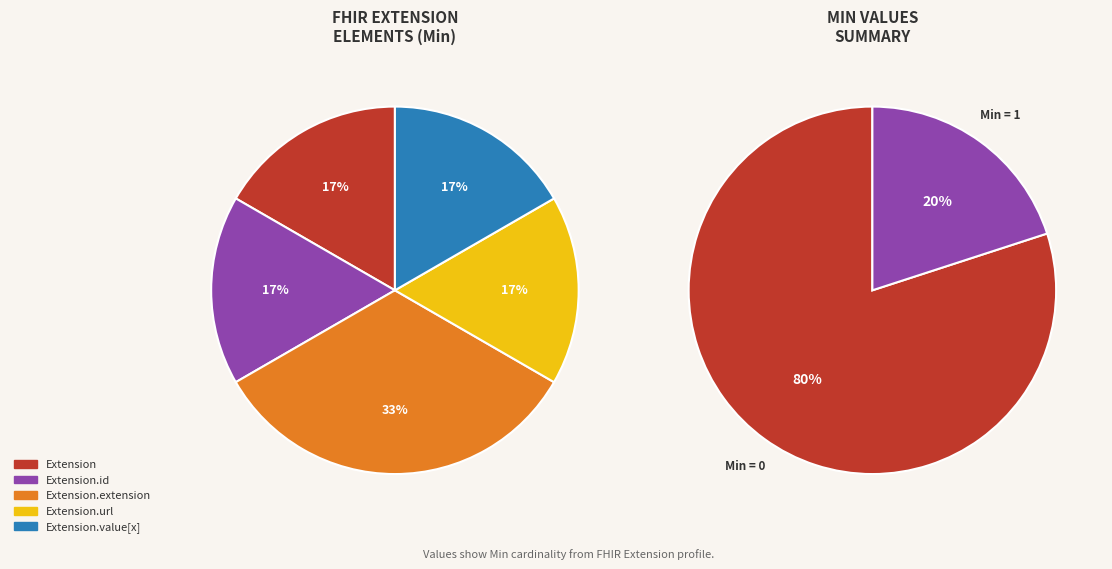

Rank the categories by value from lowest to highest.

Extension, Extension.id, Extension.url, Extension.value[x], Extension.extension